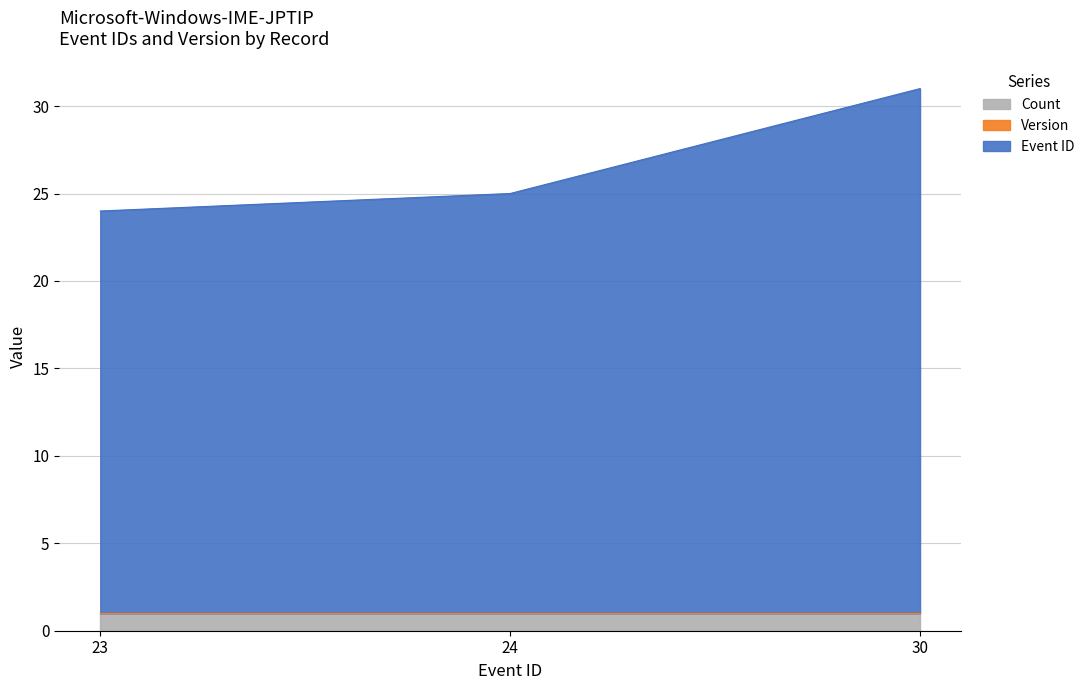

What is the difference between the values at 23 and 24?

1